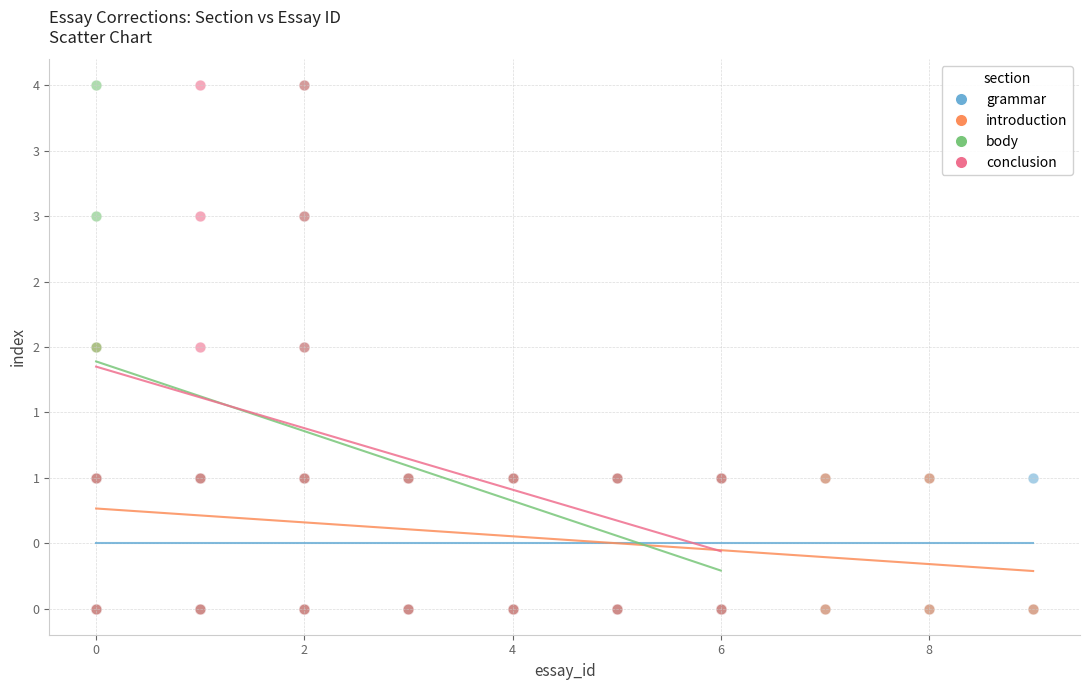

What are all the series names shown in the legend?

grammar, introduction, body, conclusion